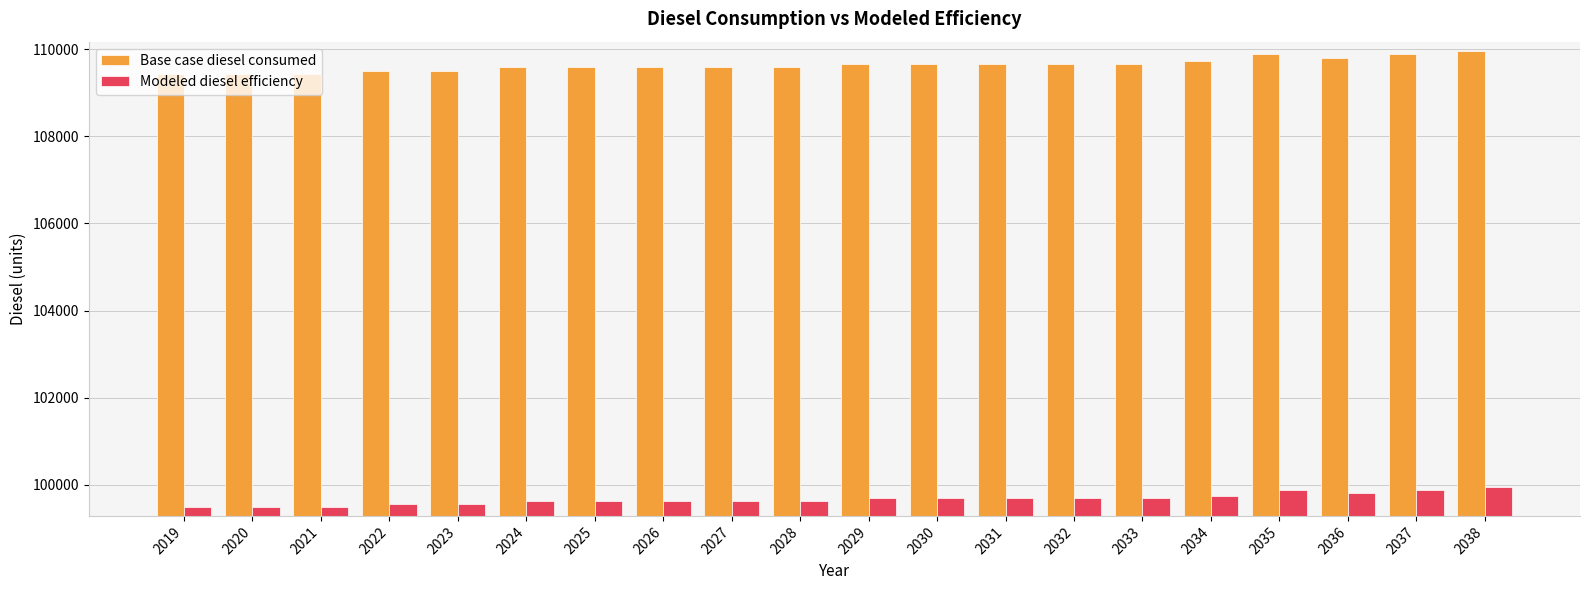

Reading left to right, extract all data points from this chart.

Base case diesel consumed: 109433.5	109433.5	109433.5	109507.4	109507.4	109581.3	109581.3	109581.3	109581.3	109581.3	109655.3	109655.3	109655.3	109655.3	109655.3	109729.2	109877.1	109803.2	109877.1	109951.1
Modeled diesel efficiency: 99485.0	99485.0	99485.0	99552.2	99552.2	99619.4	99619.4	99619.4	99619.4	99619.4	99686.6	99686.6	99686.6	99686.6	99686.6	99753.8	99888.3	99821.1	99888.3	99955.5